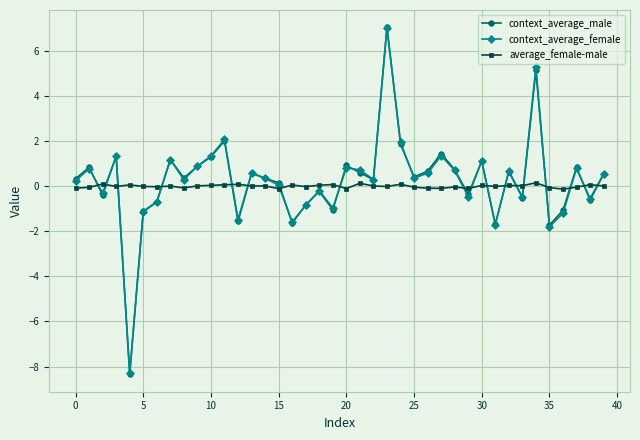

Count the number of categories in the chart.

40